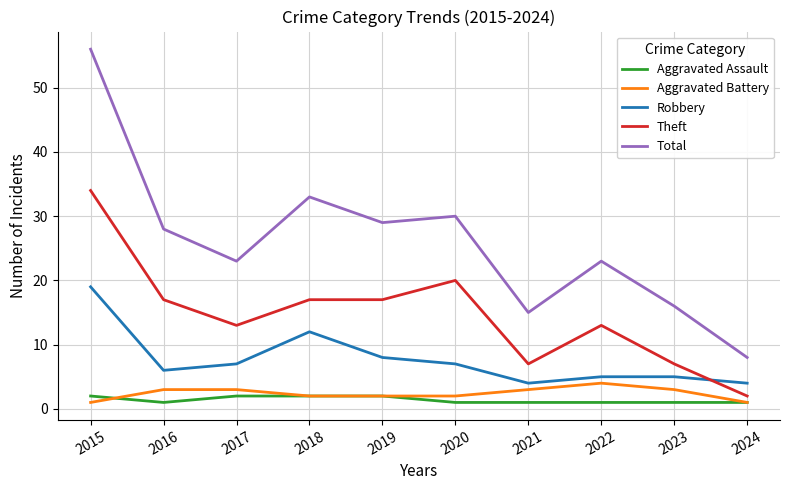

Which series has the largest total across all categories?

Total